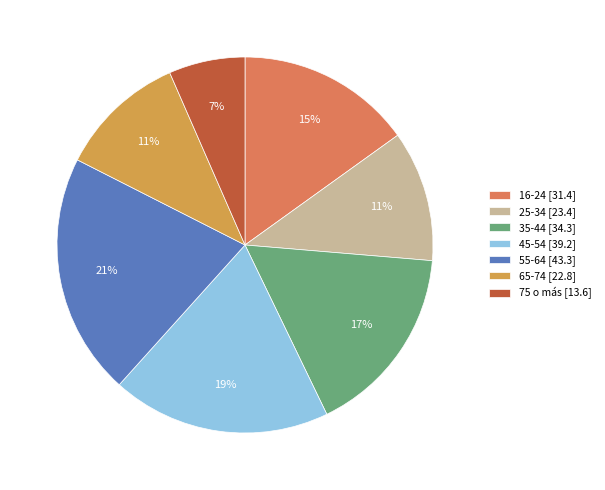

Do 45-54 [39.2] and 75 o más [13.6] together represent more than half of the pie?

No